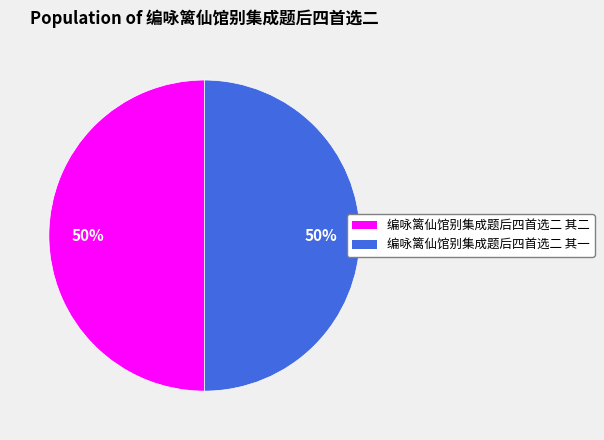

What is the ratio of the value at 编咏篱仙馆别集成题后四首选二 其一 to the value at 编咏篱仙馆别集成题后四首选二 其二?

1.0